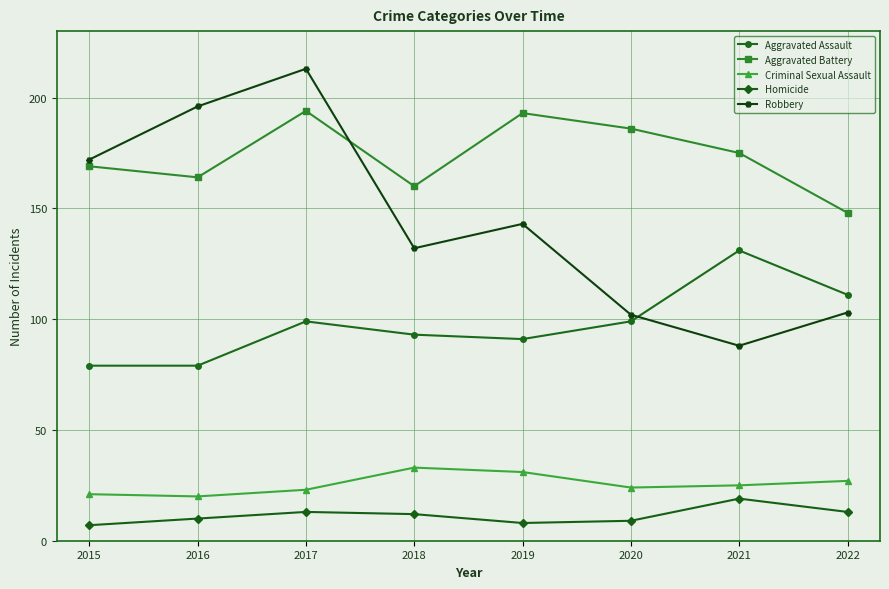

What is the value of the Criminal Sexual Assault point at the 6th from the left?

24